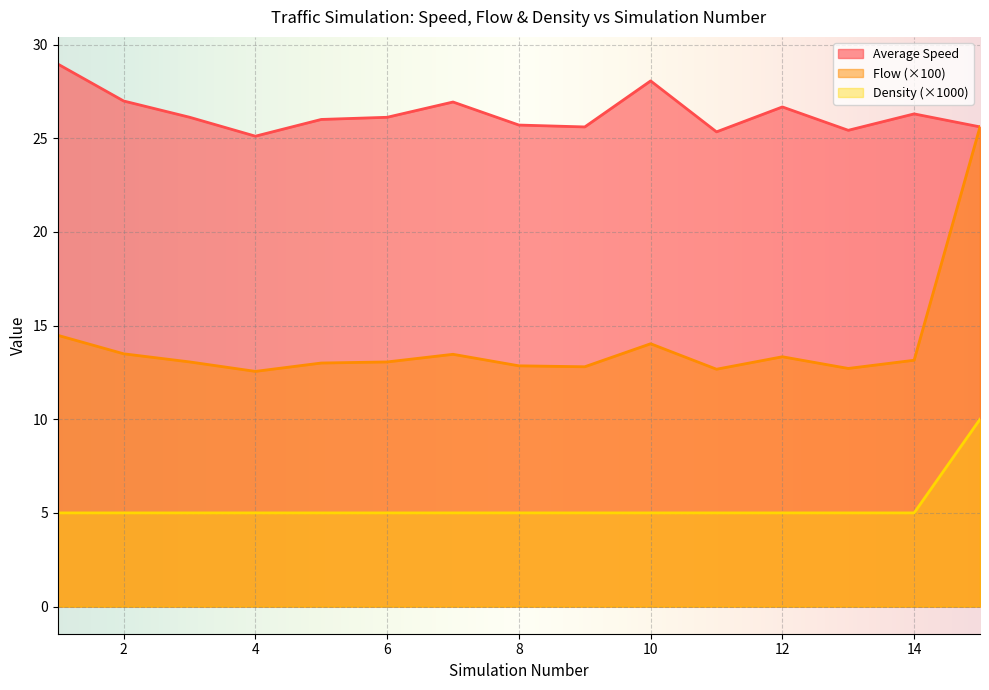

How many data points in Average Speed are less than 26?

6